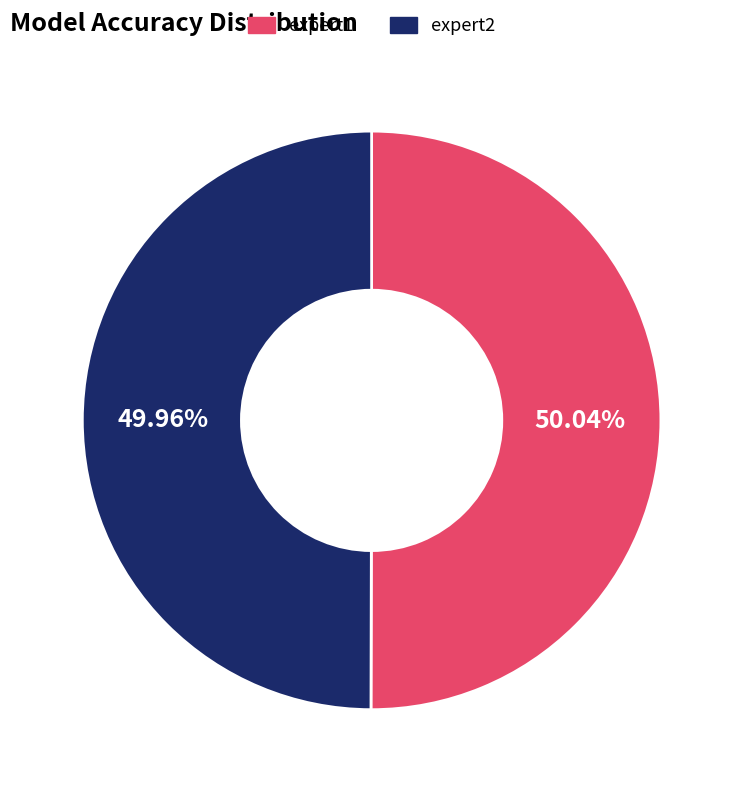

What is the ratio of the value at expert1 to the value at expert2?

1.0